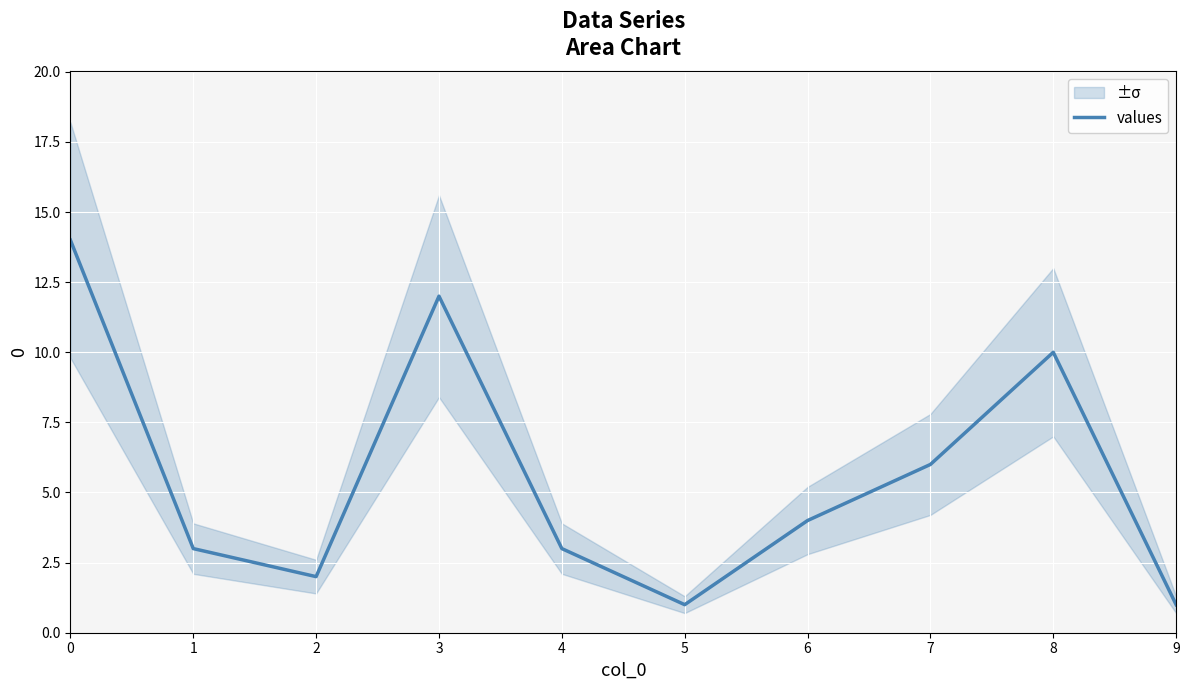

What is the change in value from 2 to 7?

+4